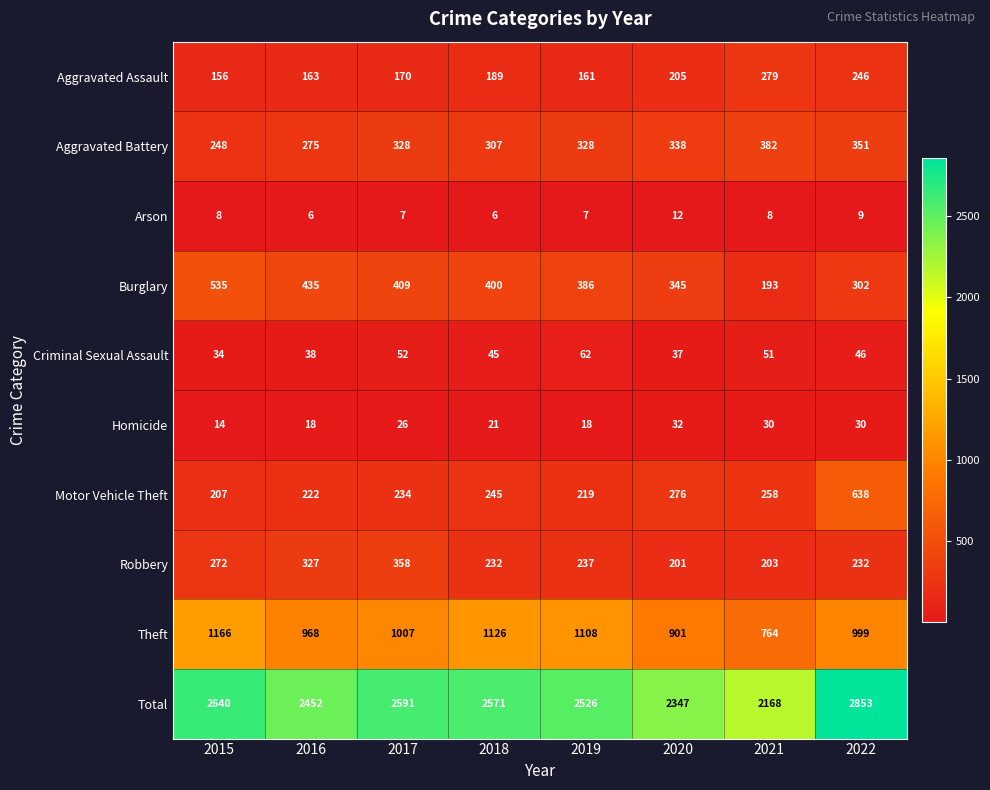

What is the total value across all series at 2022?

5706